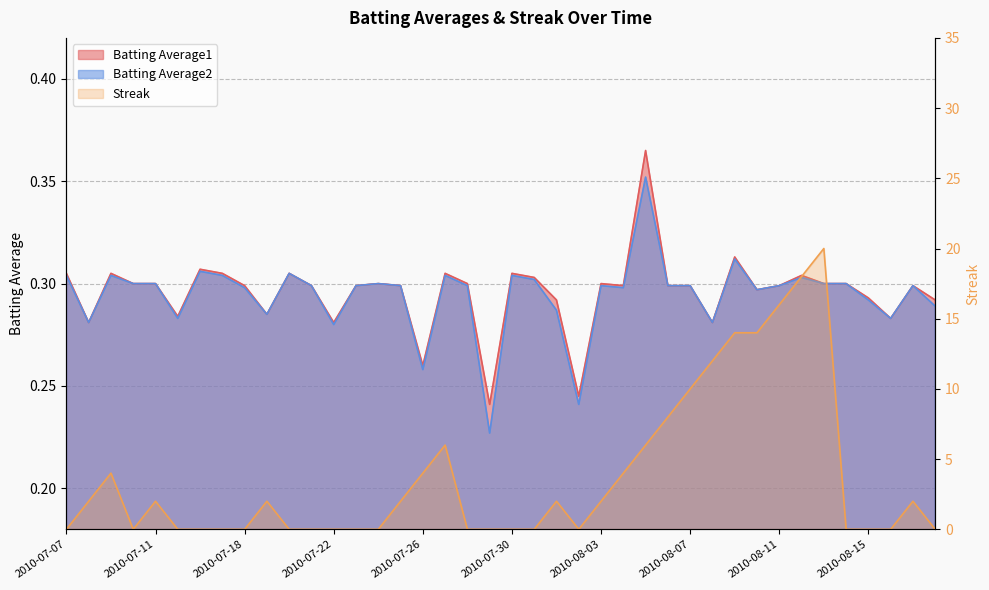

Rank the series by their maximum value, from lowest to highest.

Batting Average2, Batting Average1, Streak